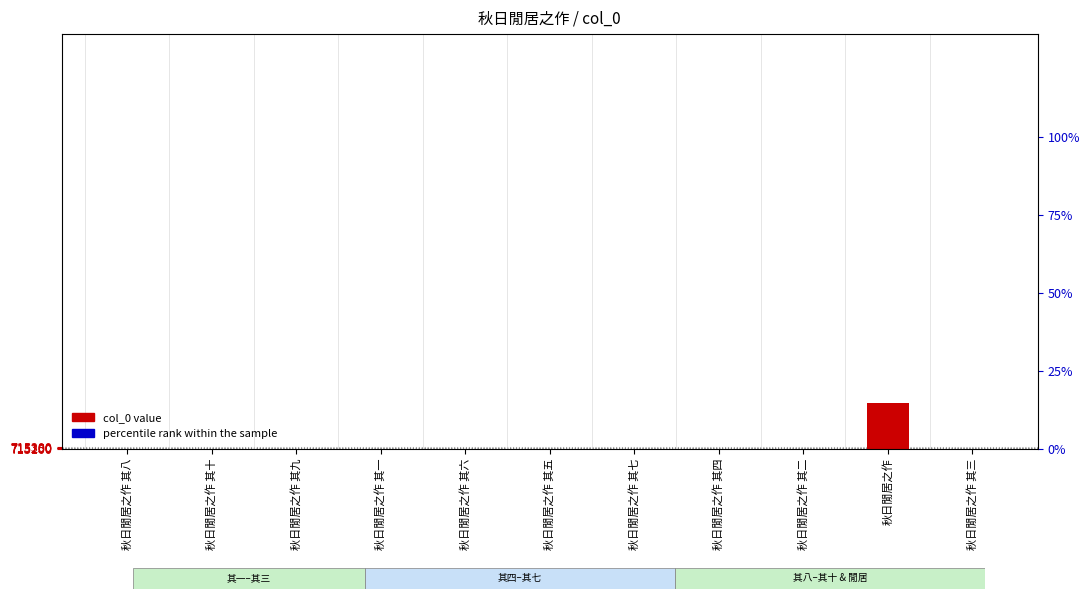

Which series changed the most between 秋日閒居之作 其十 and 秋日閒居之作 其四?

col_0 value